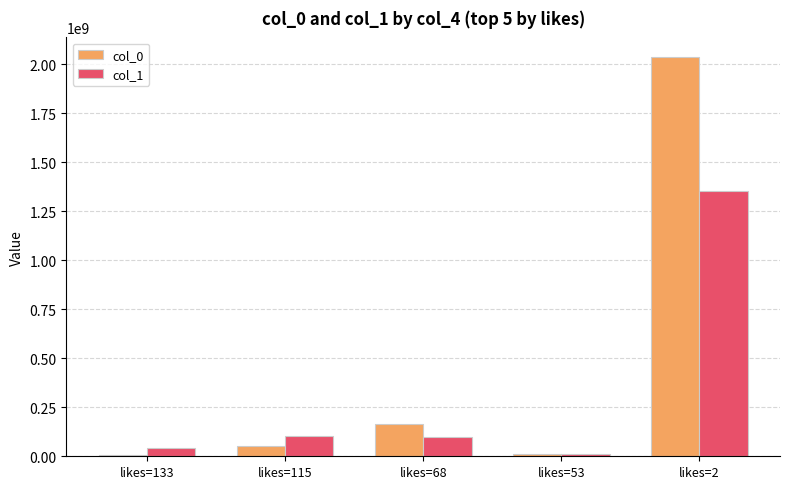

Is the value of col_0 at likes=68 greater than the value of col_1 at likes=133?

Yes